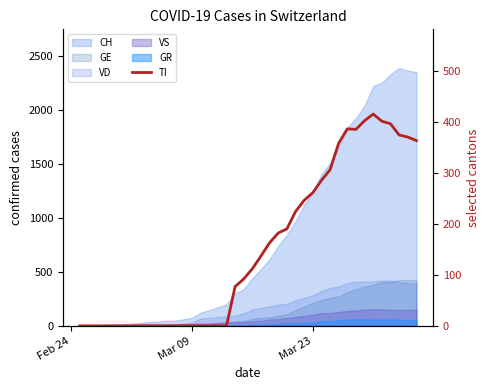

Is it true that the value at 16 is -264?

False